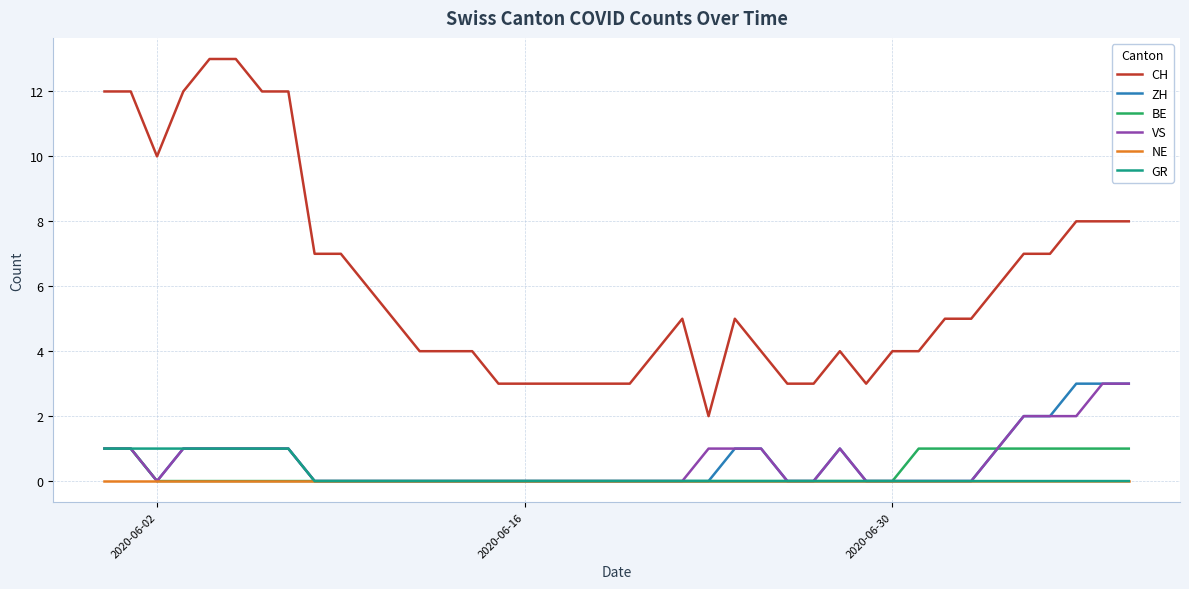

How many ZH values are between 0 and 1?

35